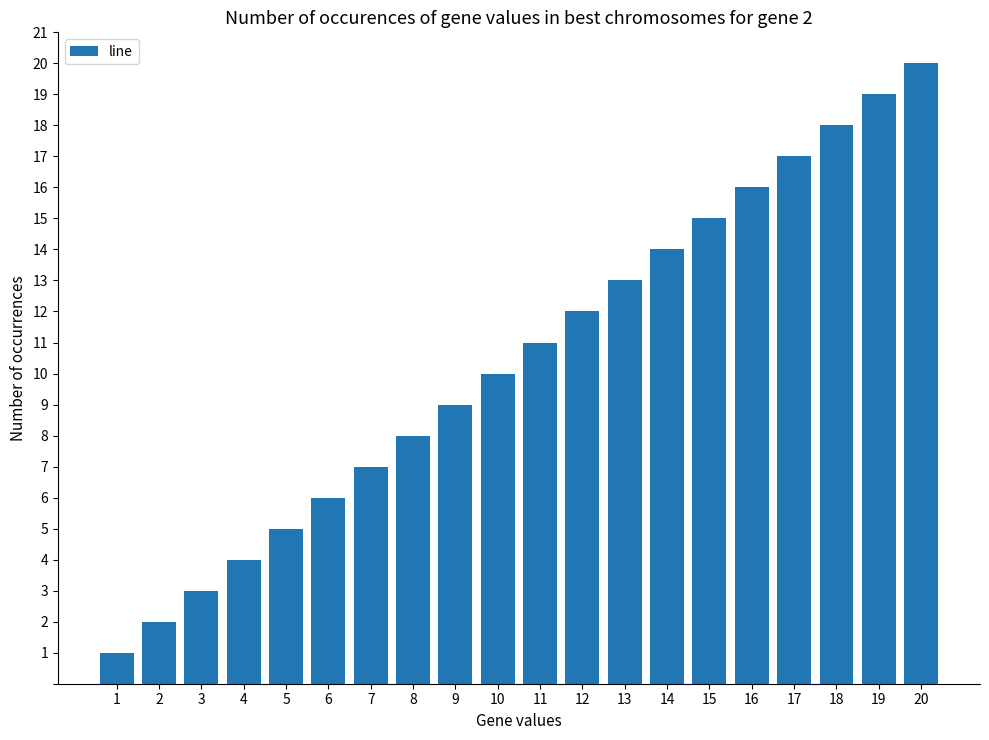

What is the sum of all values?

210